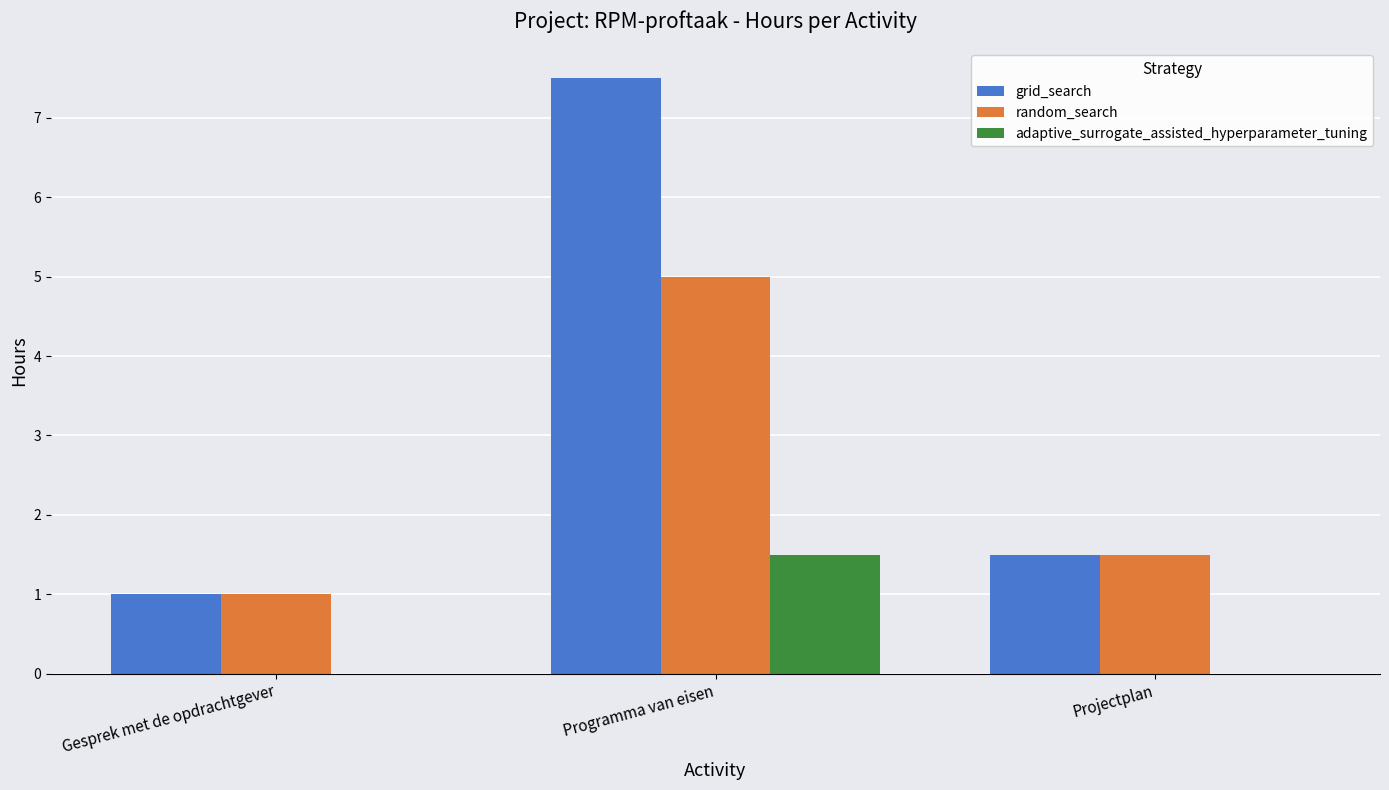

What is the total value across all series at Gesprek met de opdrachtgever?

2.0